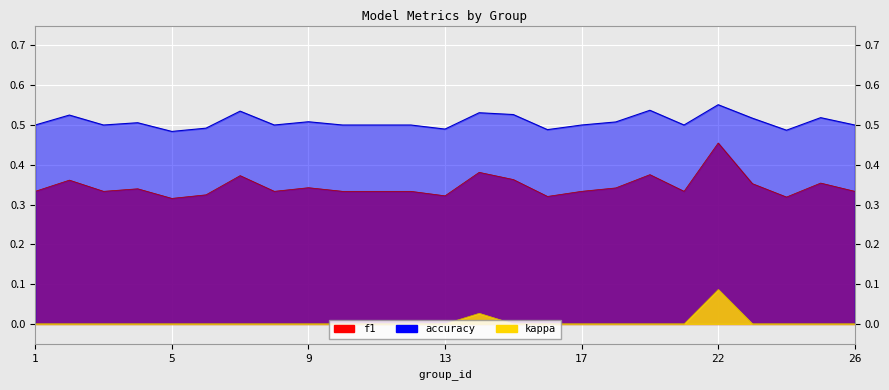

Is the value of f1 at 7 greater than the value of accuracy at 24?

No